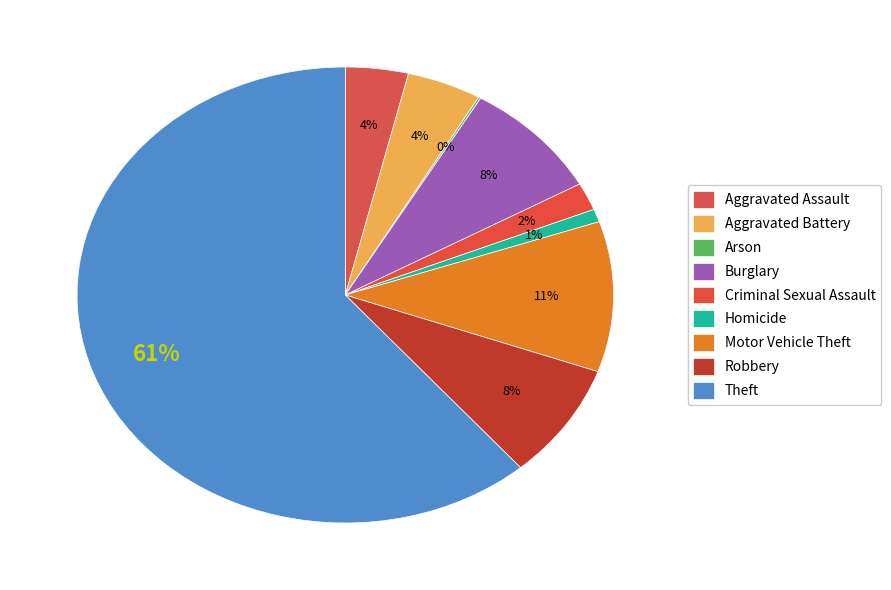

To the nearest percent, what portion does Motor Vehicle Theft represent?

11%